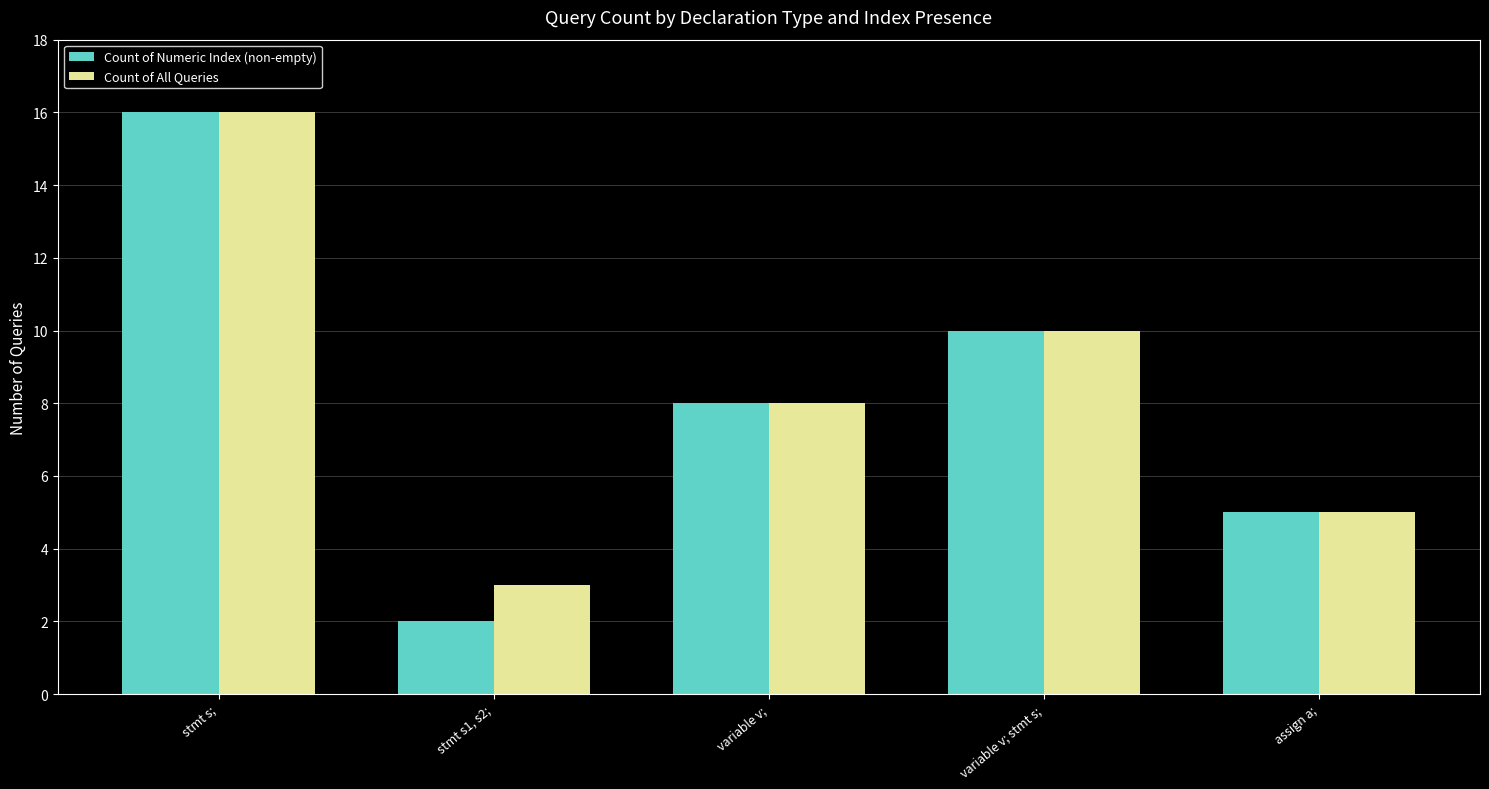

What is the difference between the highest and lowest values at stmt s1, s2;?

1